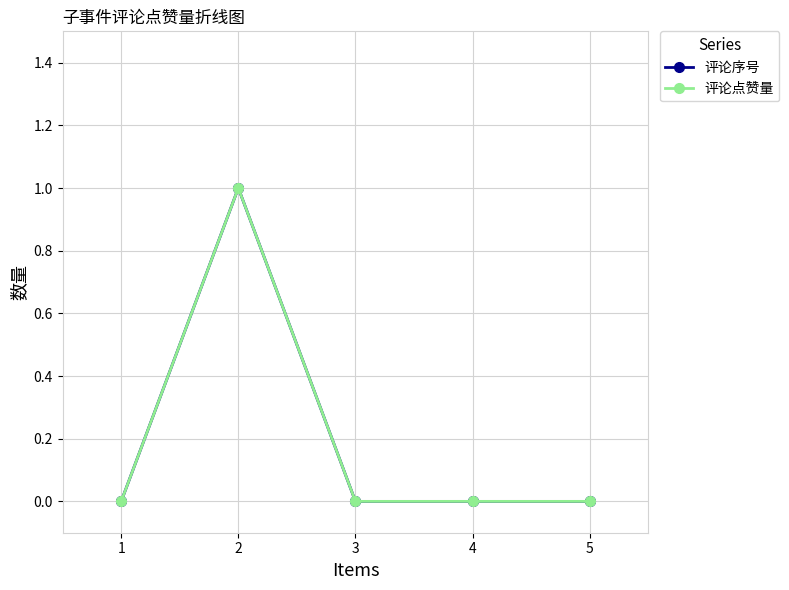

At which label is 评论序号 closest to 0?

1